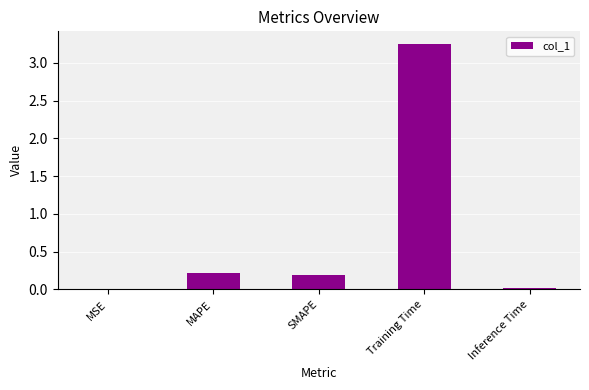

How many categories are shown in the chart?

5